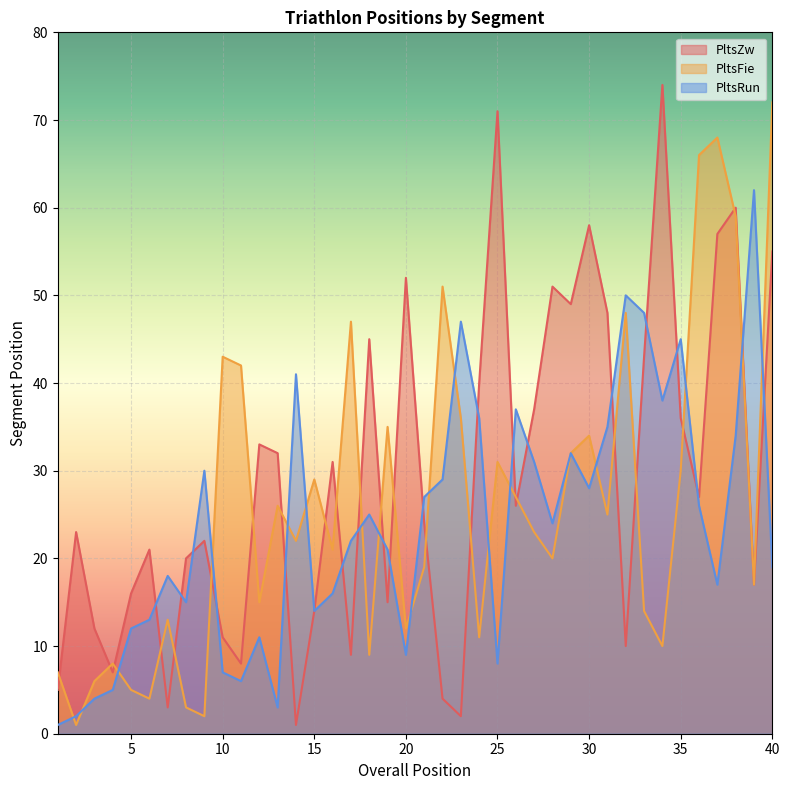

Reading left to right, what are all the values shown in this chart?

PltsZw: 5	23	12	7	16	21	3	20	22	11	8	33	32	1	14	31	9	45	15	52	24	4	2	40	71	26	37	51	49	58	48	10	43	74	36	27	57	60	17	55
PltsFie: 7	1	6	8	5	4	13	3	2	43	42	15	26	22	29	21	47	9	35	12	19	51	36	11	31	27	23	20	32	34	25	48	14	10	30	66	68	59	17	72
PltsRun: 1	2	4	5	12	13	18	15	30	7	6	11	3	41	14	16	22	25	21	9	27	29	47	36	8	37	31	24	32	28	35	50	48	38	45	26	17	34	62	19